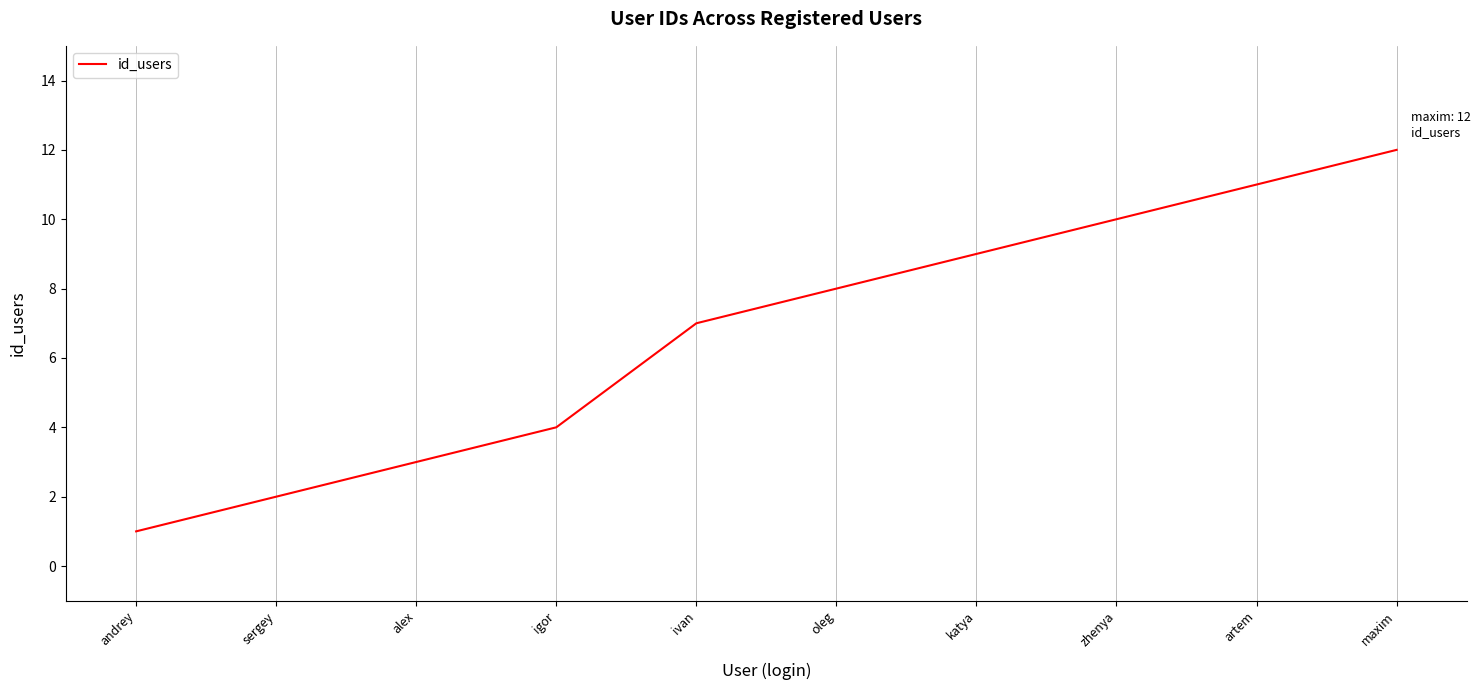

The chart shows a value of 3 at alex. True or false?

True